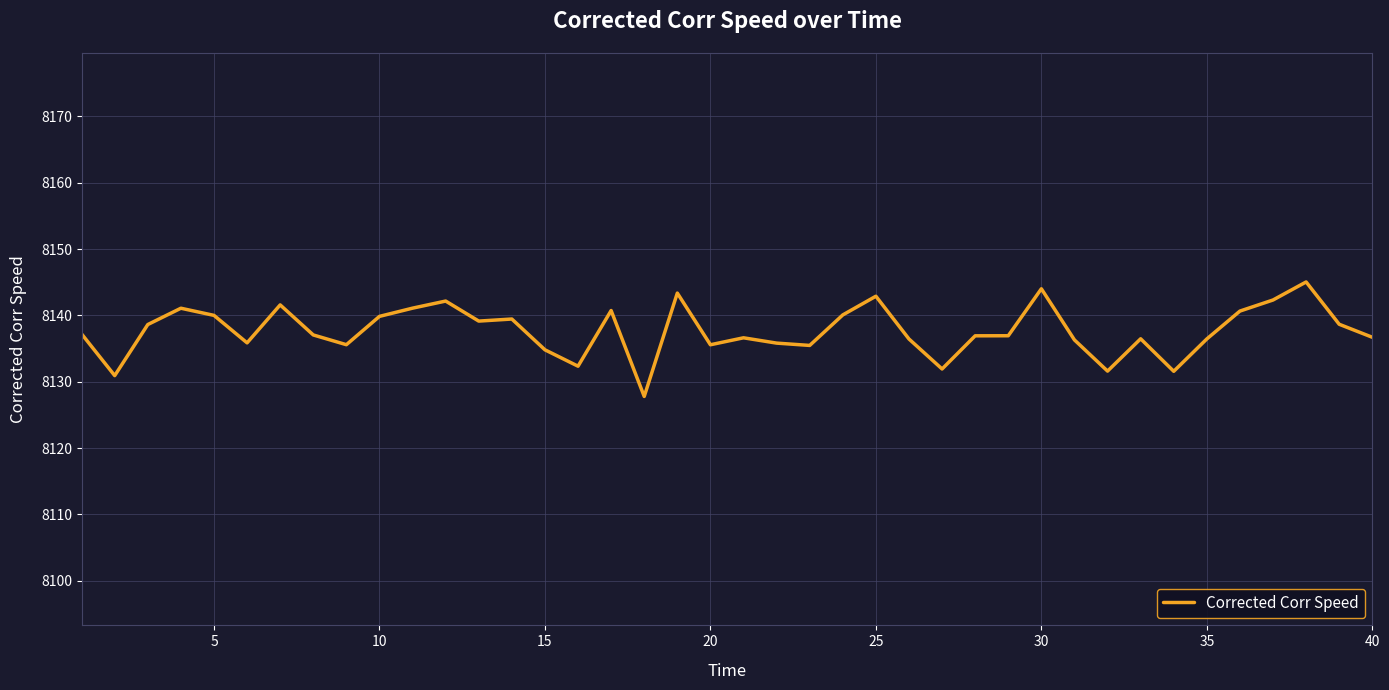

What is the minimum value shown in the chart?

8127.8